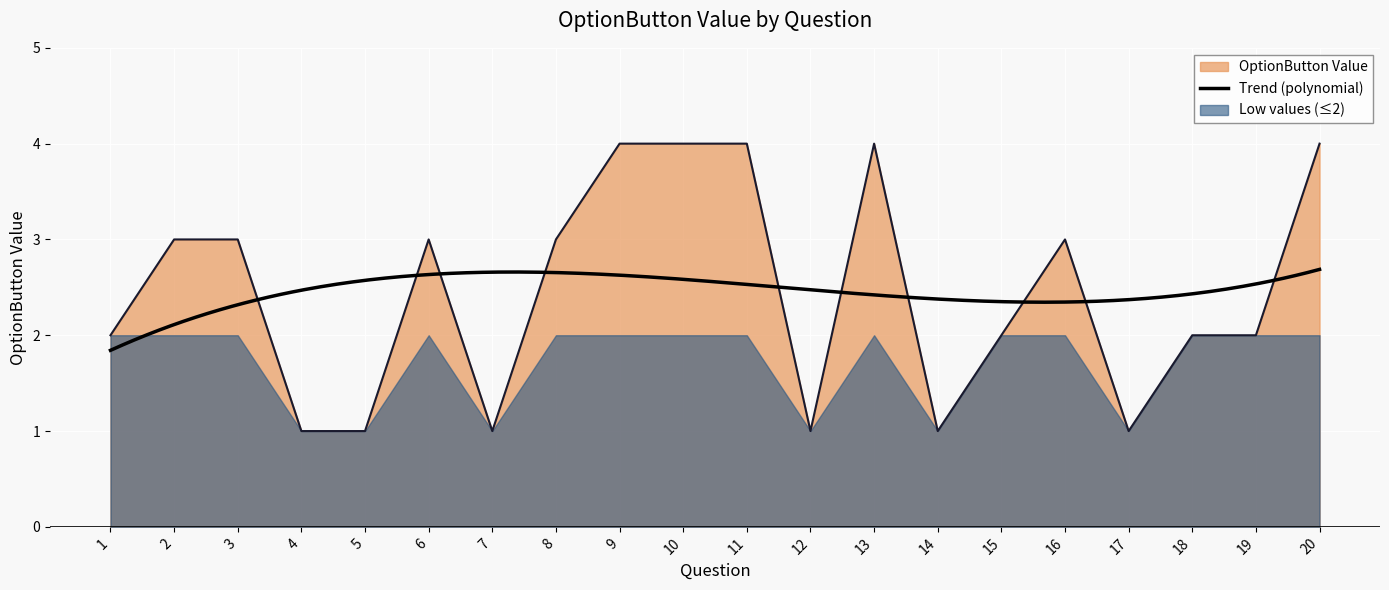

The OptionButton Value series shows 1 at 1. True or false?

False